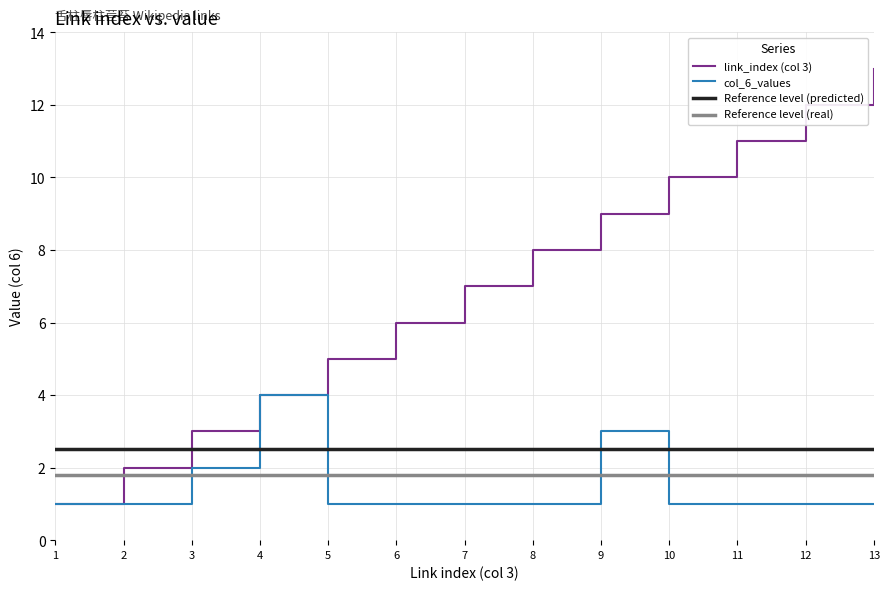

Reading left to right, what are all the values shown in this chart?

link_index: 1=1	2=2	3=3	4=4	5=5	6=6	7=7	8=8	9=9	10=10	11=11	12=12	13=13
col_6_values: 1=1	2=1	3=2	4=4	5=1	6=1	7=1	8=1	9=3	10=1	11=1	12=1	13=1